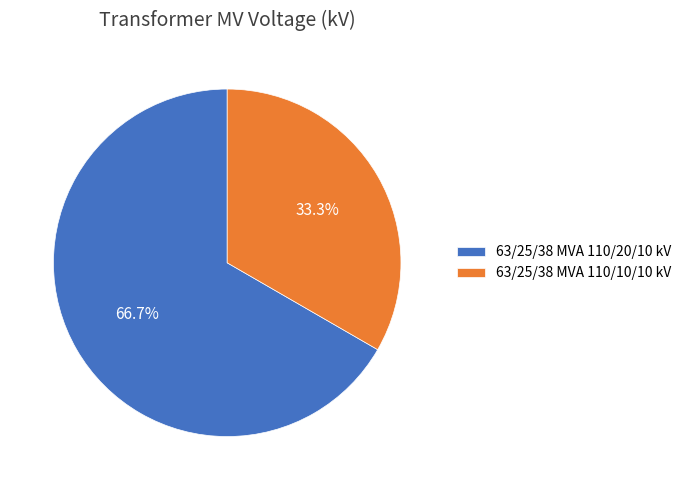

Which has a higher value, 63/25/38 MVA 110/20/10 kV or 63/25/38 MVA 110/10/10 kV?

63/25/38 MVA 110/20/10 kV